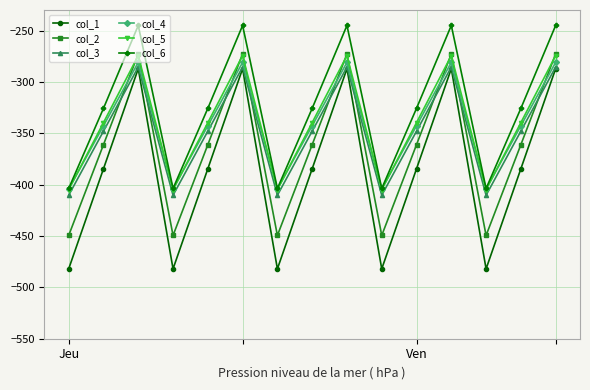

In col_1, how many points are lower than both neighbors (excluding endpoints)?

4